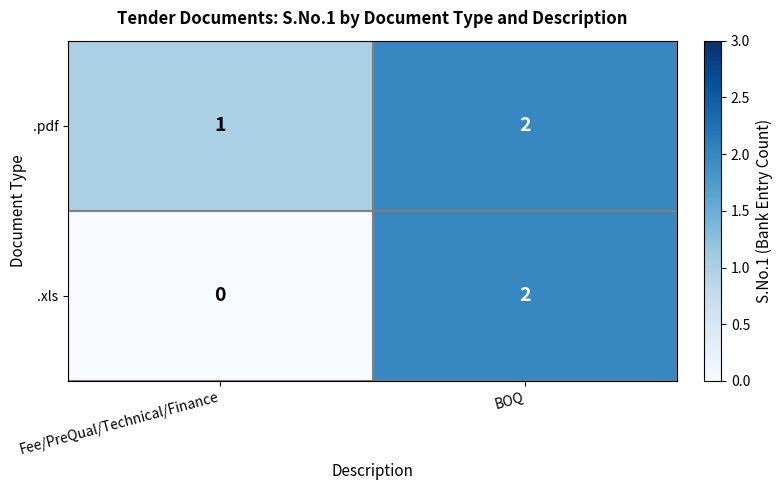

What is the total value across all series at BOQ?

4